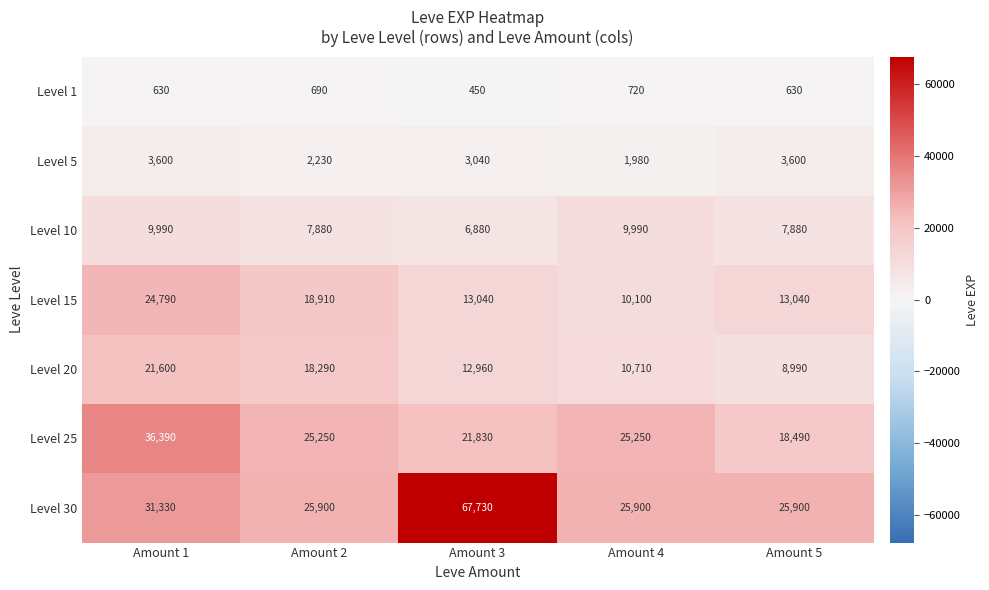

At how many categories does at least one series exceed 18736?

5